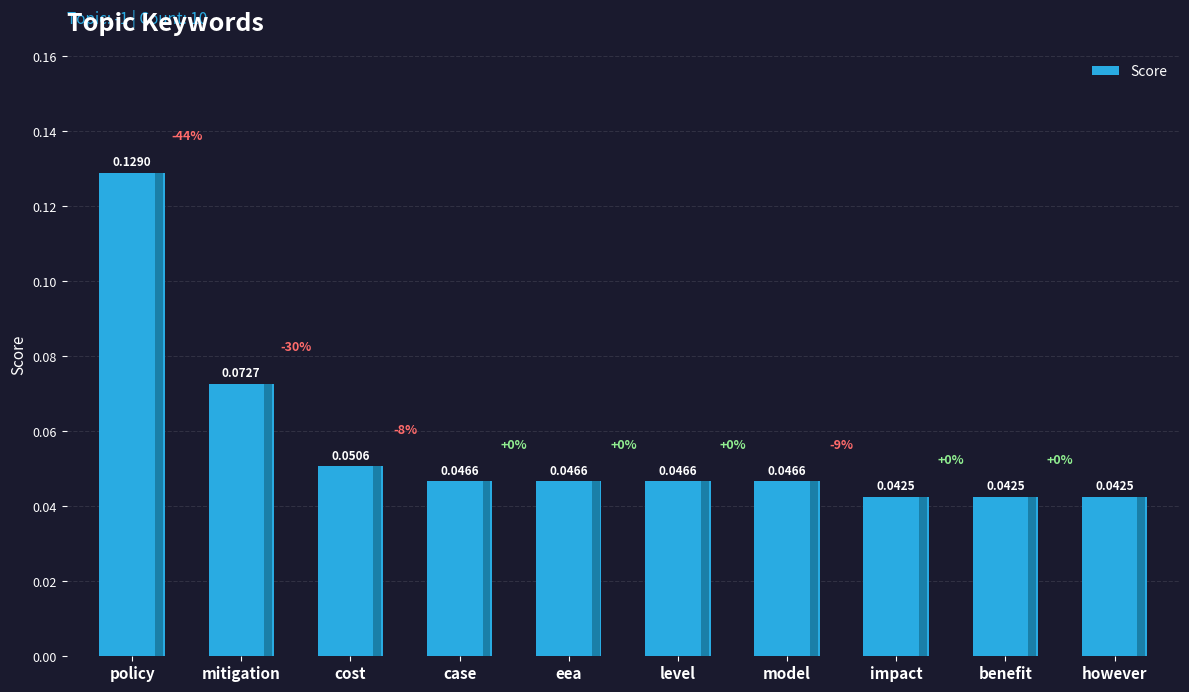

What is the sum of all values?

0.6